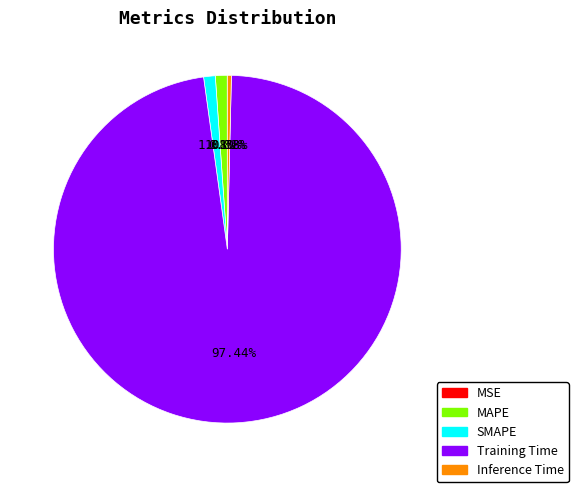

True or false: MAPE accounts for 1% of the total.

True